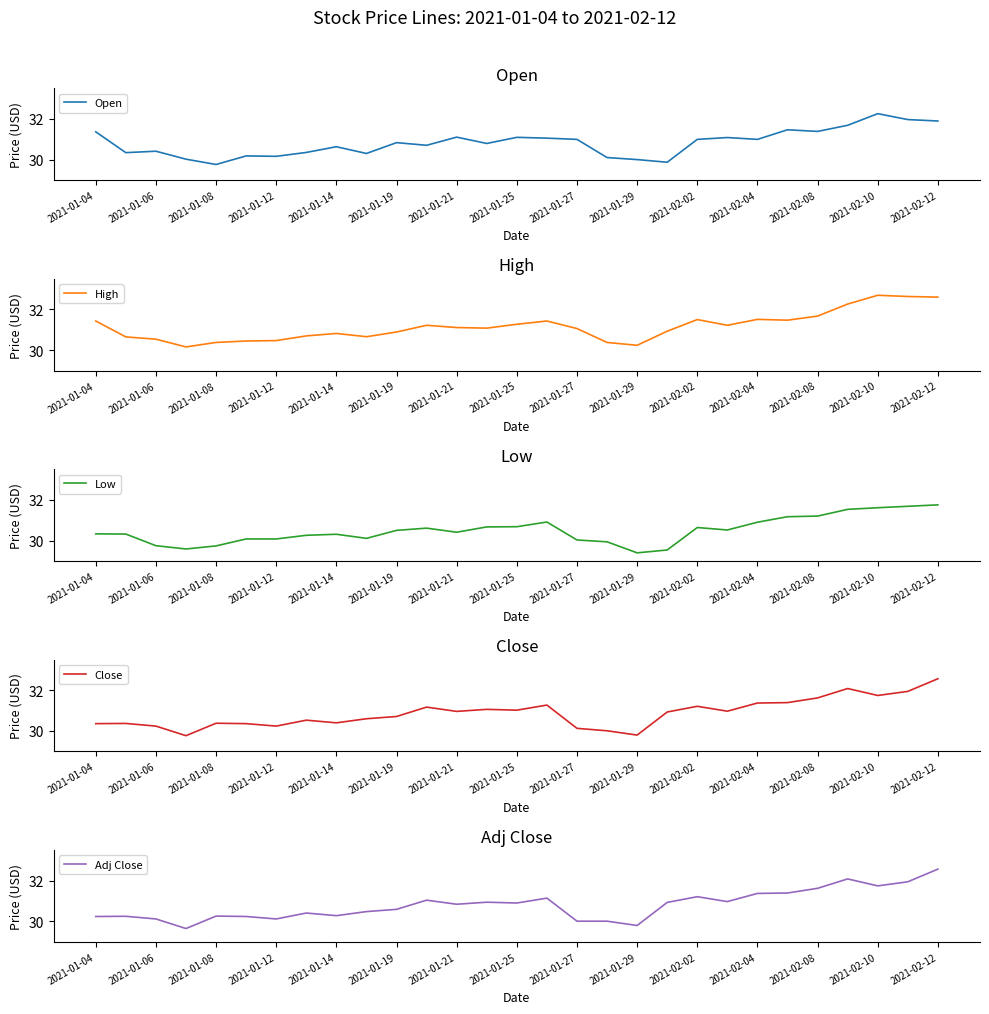

How many interior local valleys does the Adj Close series have?

8